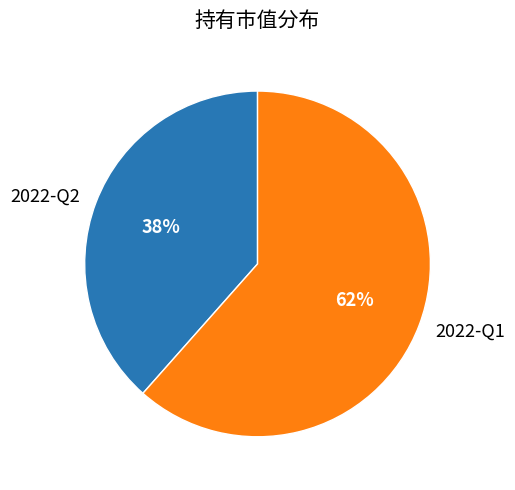

How many segments does this pie chart have?

2